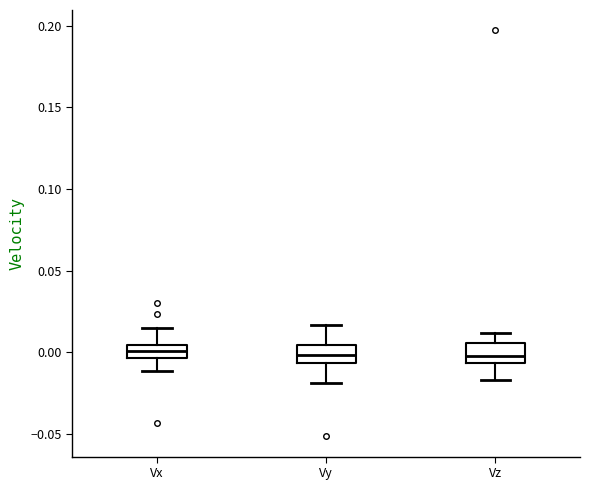

Reading left to right, read every box against the y-axis: the position of its median line, the range the box covers, and the ends of its whiskers. The values are not printed on the chart, so give them approximately, as read against the axis.

Vx: median 0.000, box -0.005 to 0.005, whiskers -0.010 to 0.015
Vy: median 0.000, box -0.005 to 0.005, whiskers -0.020 to 0.015
Vz: median 0.000, box -0.005 to 0.005, whiskers -0.015 to 0.010